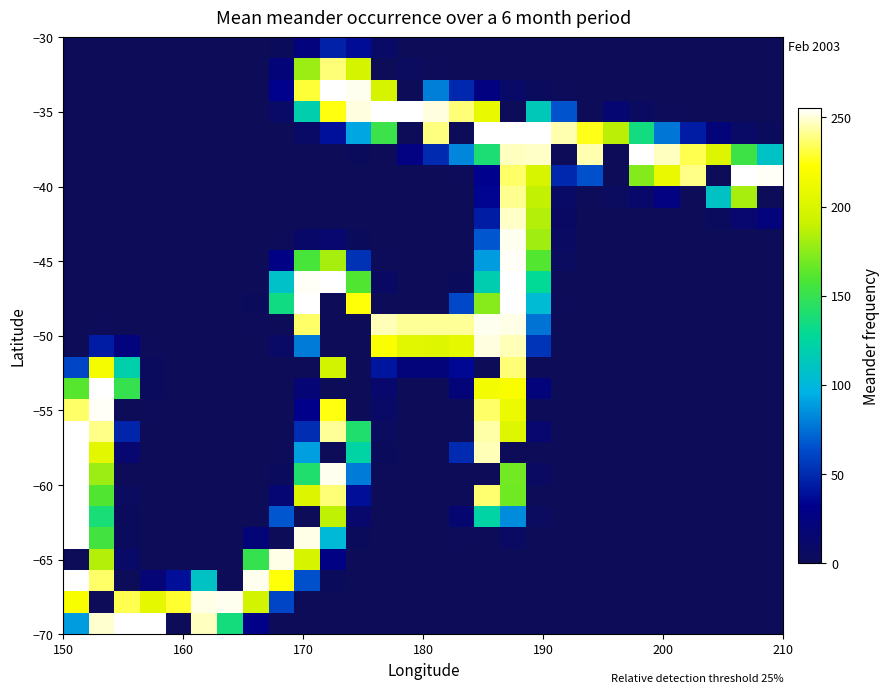

What is the maximum value shown in the chart?

255